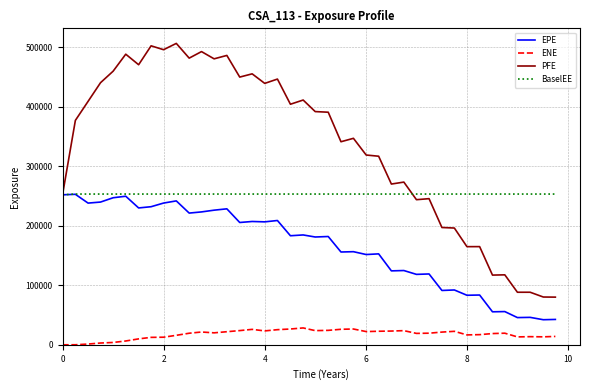

True or false: BaselEE and ENE intersect in this chart.

False